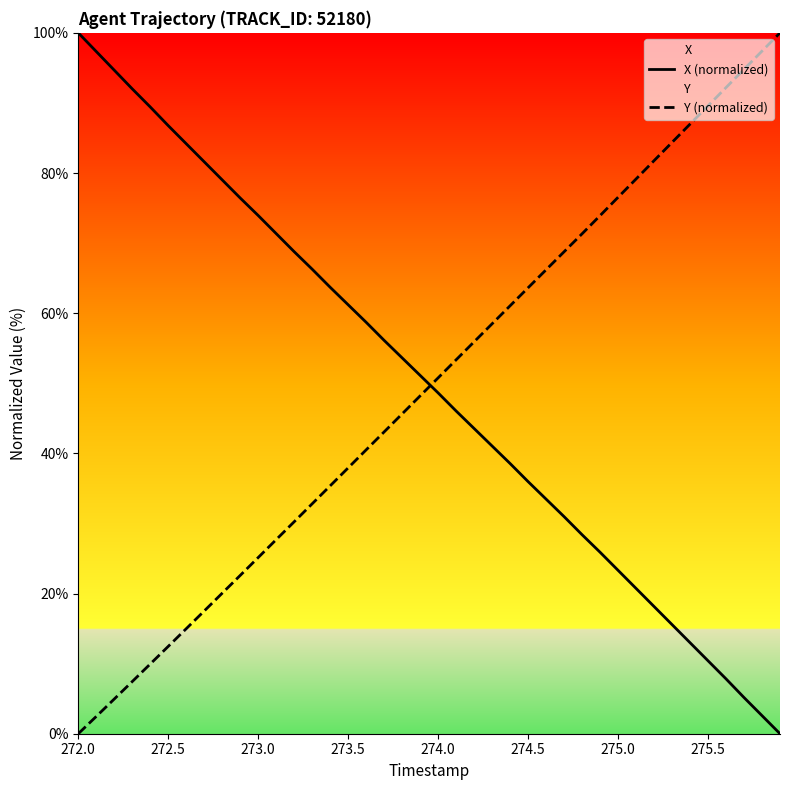

What is the sum of all Y (normalized) values?

1985.2